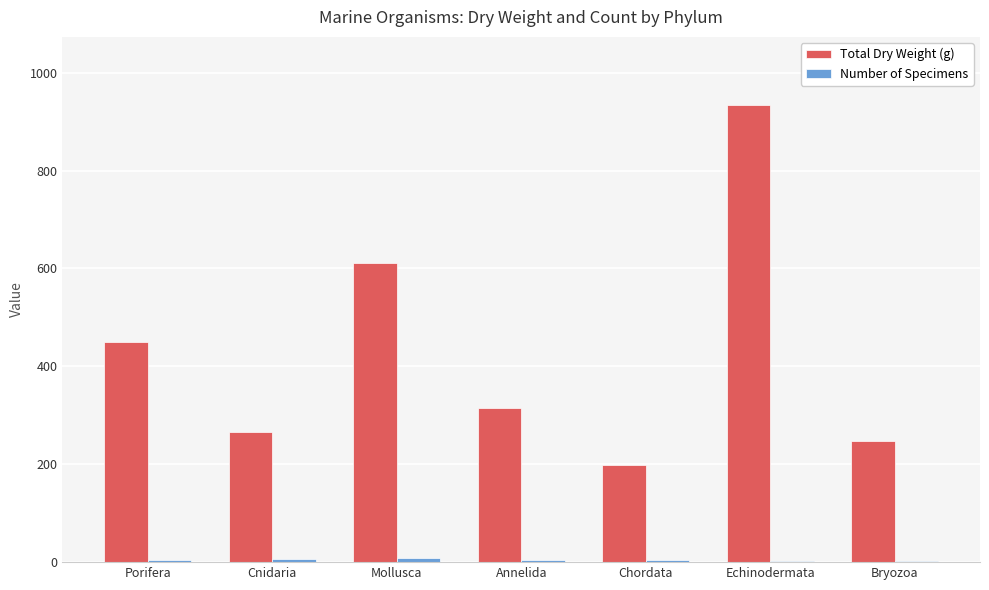

At which category is the sum across all series the highest?

Echinodermata